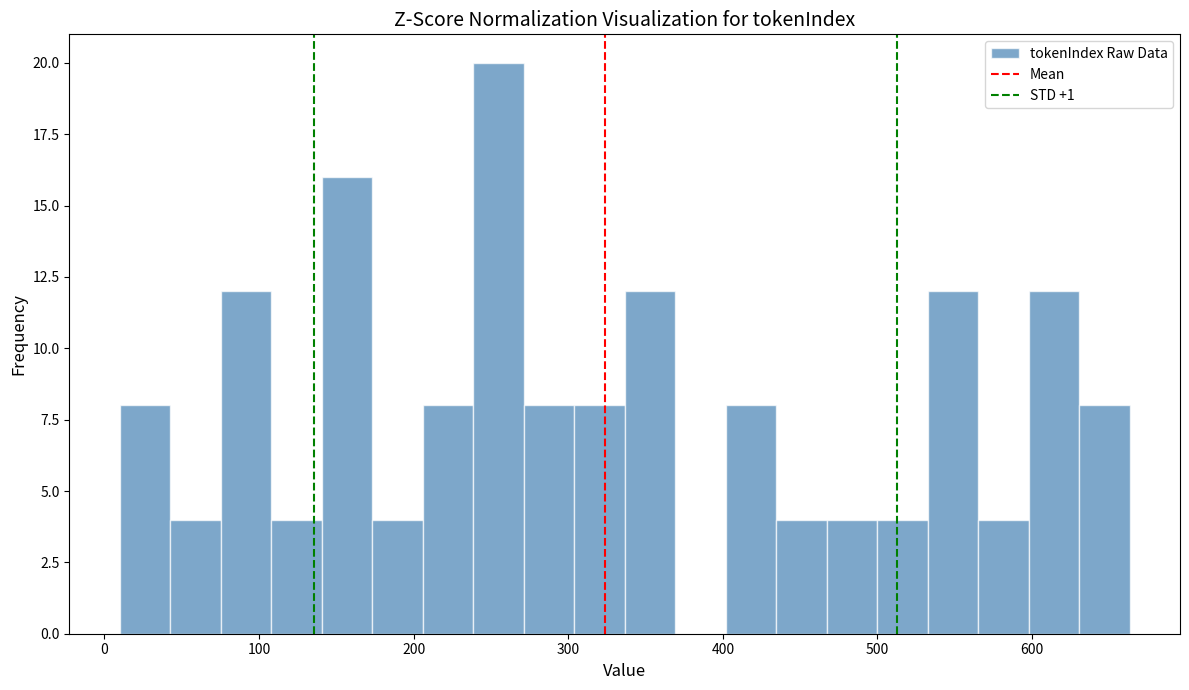

Around what value on the x-axis is the tallest bar? Give the approximate position of its centre, as read against the axis.

250